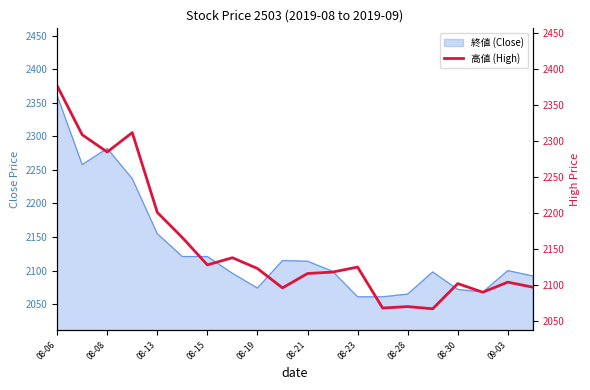

Which category has the highest value across all series?

08-06